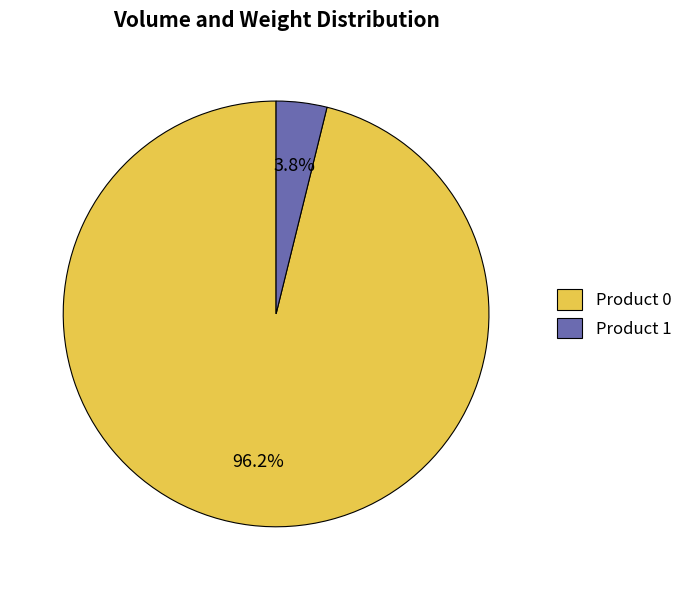

What percentage do Product 0 and Product 1 together represent?

100.0%